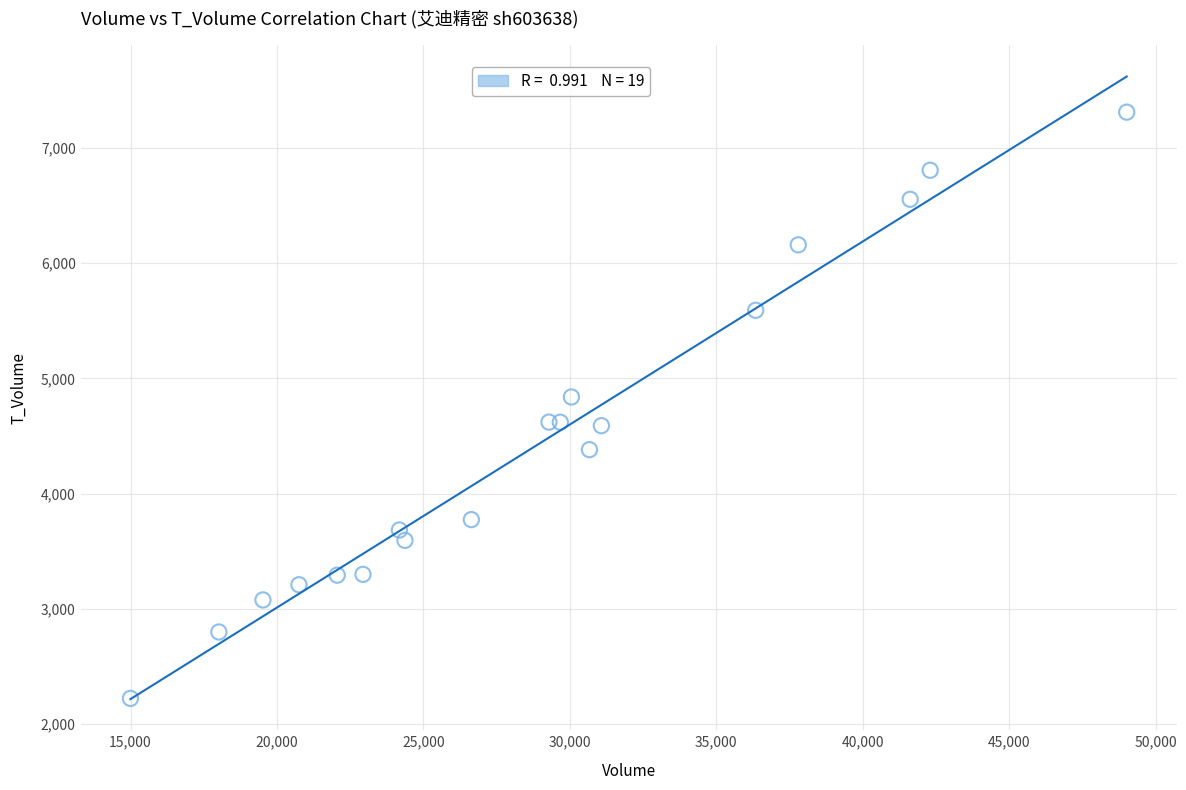

What is the range of Y values (max minus min)?

5086